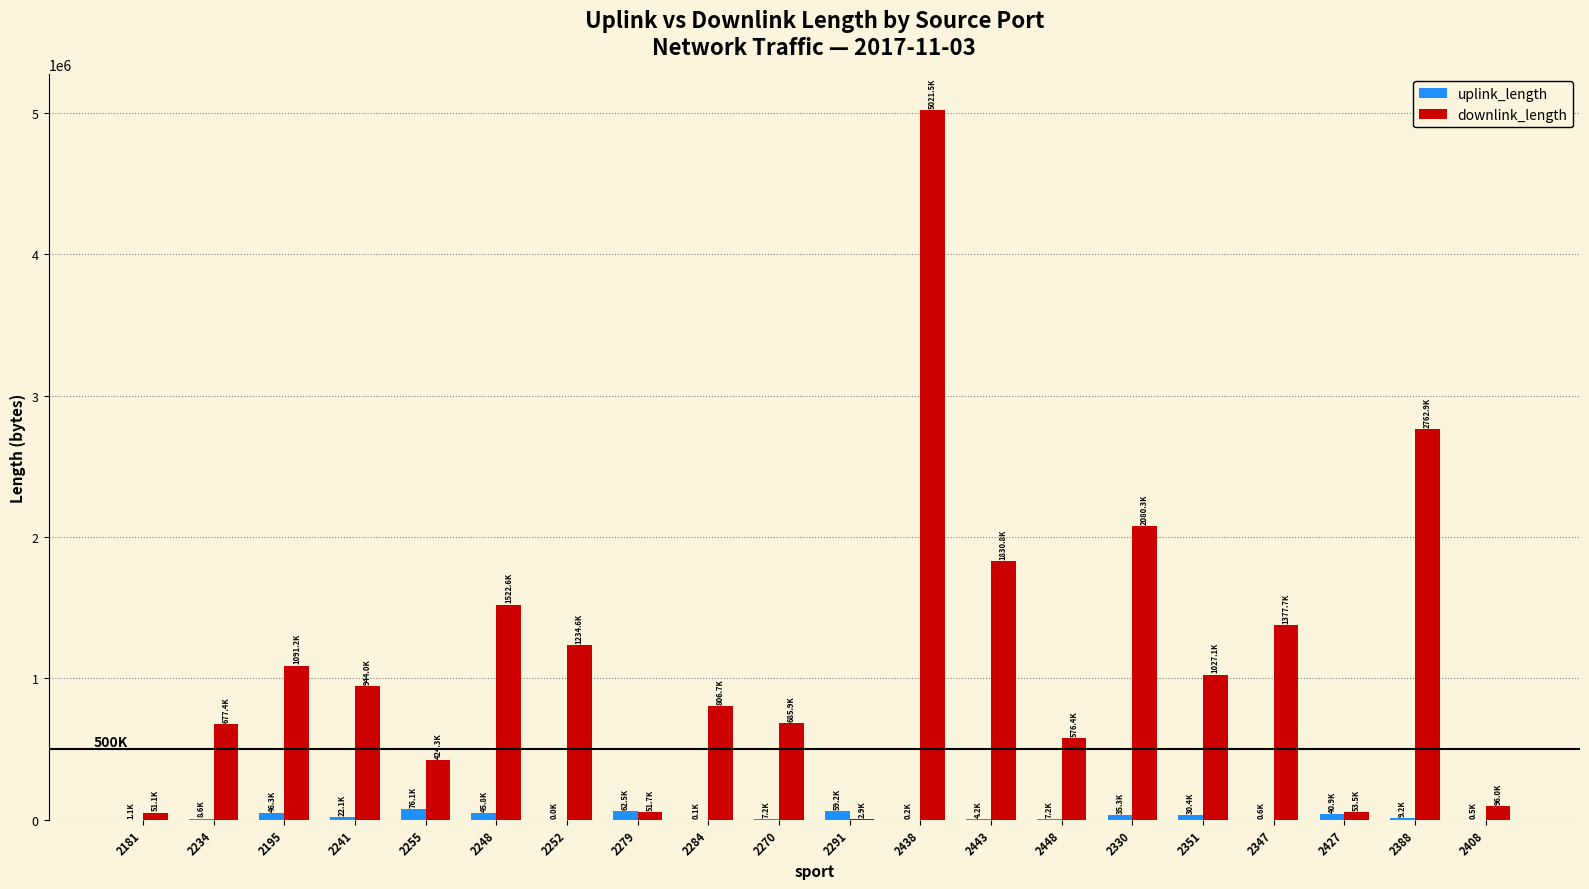

Between 2248 and 2279, which series saw the biggest shift?

downlink_length